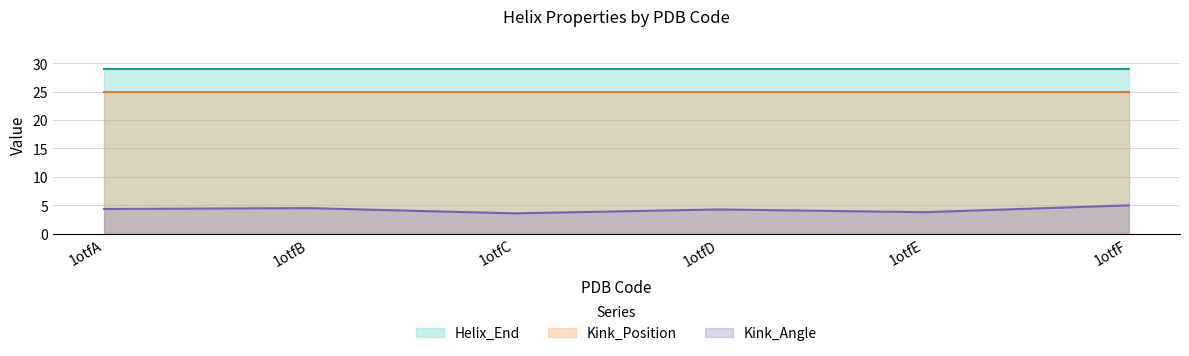

At how many categories does at least one series exceed 8?

6